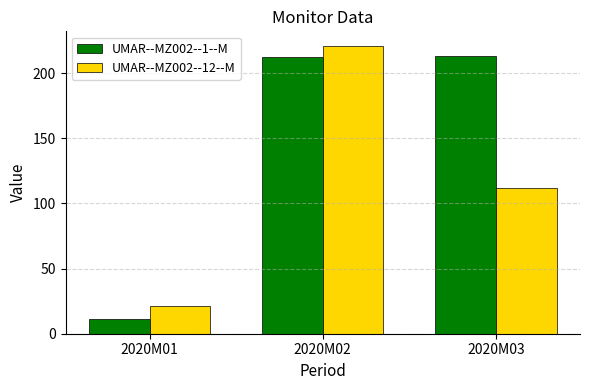

Reading left to right, transcribe all the data shown in this chart.

UMAR--MZ002--1--M: 11	212	213
UMAR--MZ002--12--M: 21	221	112